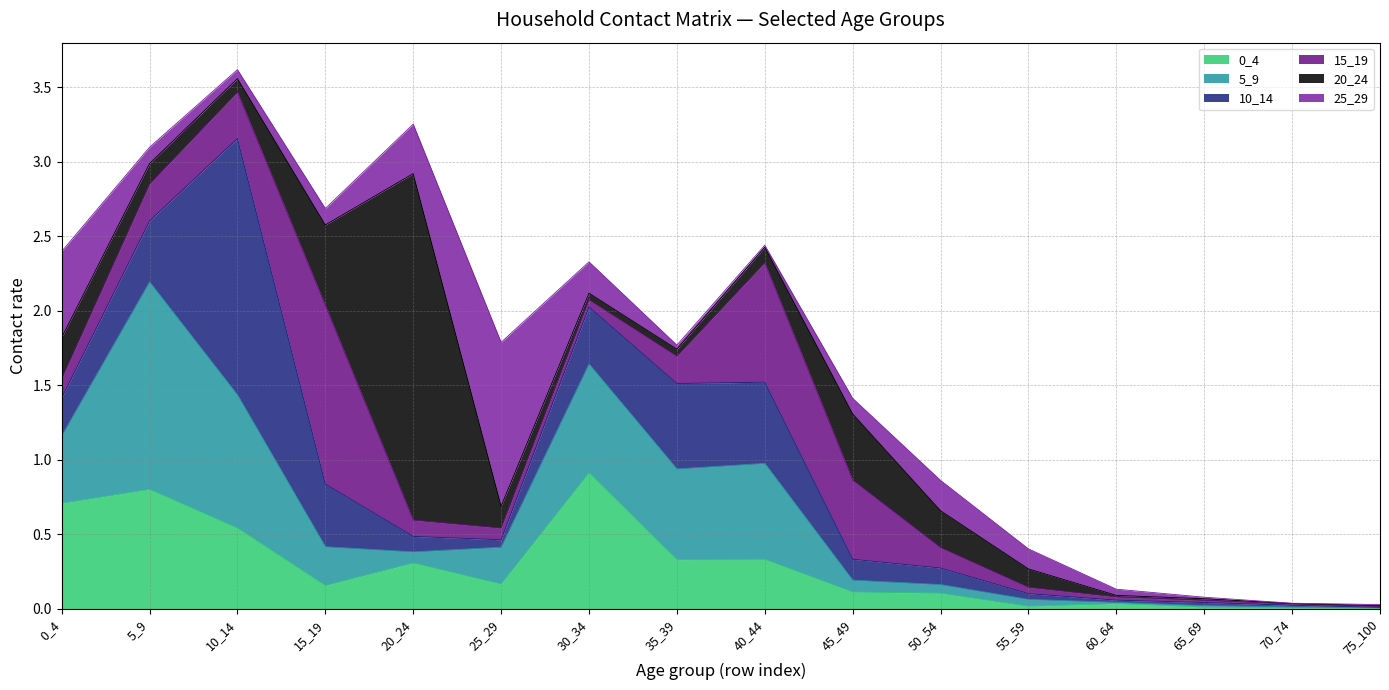

What is the value of the 20_24 point at the 3rd from the left?

0.1